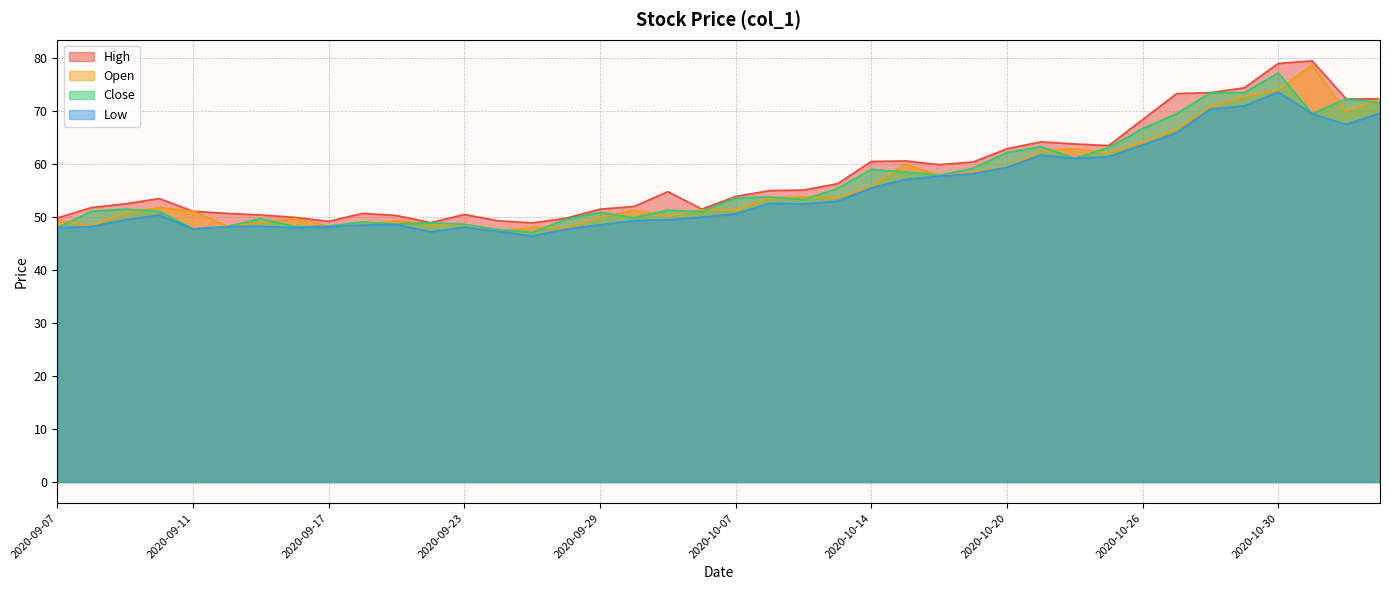

What are all the series names shown in the legend?

High, Open, Close, Low